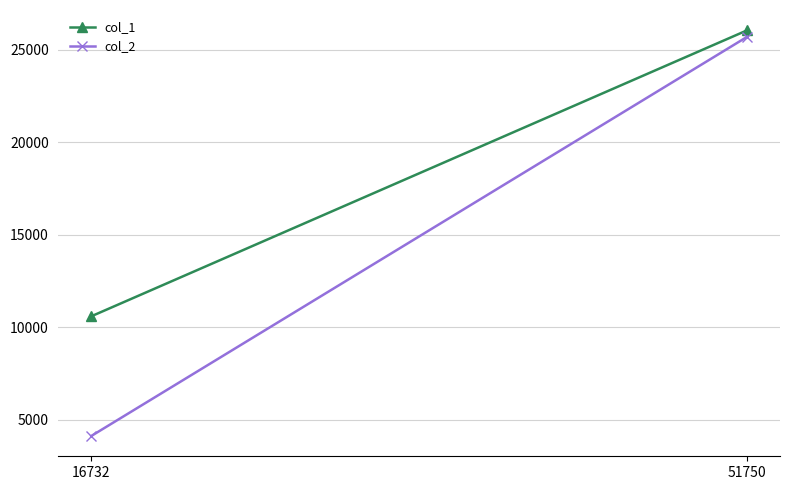

What is the sum of the col_1 values at 51750 and 16732?

36649